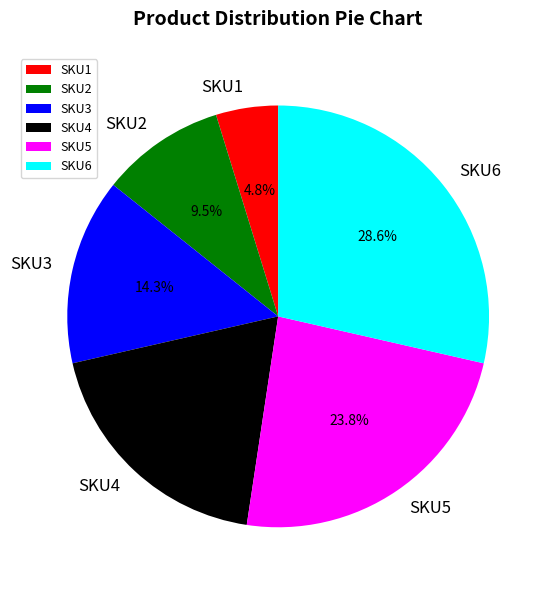

To the nearest percent, what is the difference between the SKU5 and SKU6 slice percentages?

5%